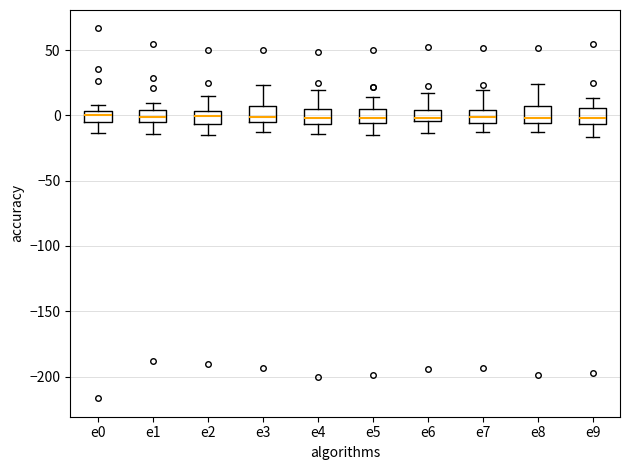

Where is the upper edge of the box for e4 on the y-axis? The values are not printed on the chart, so give them approximately, as read against the axis.

5